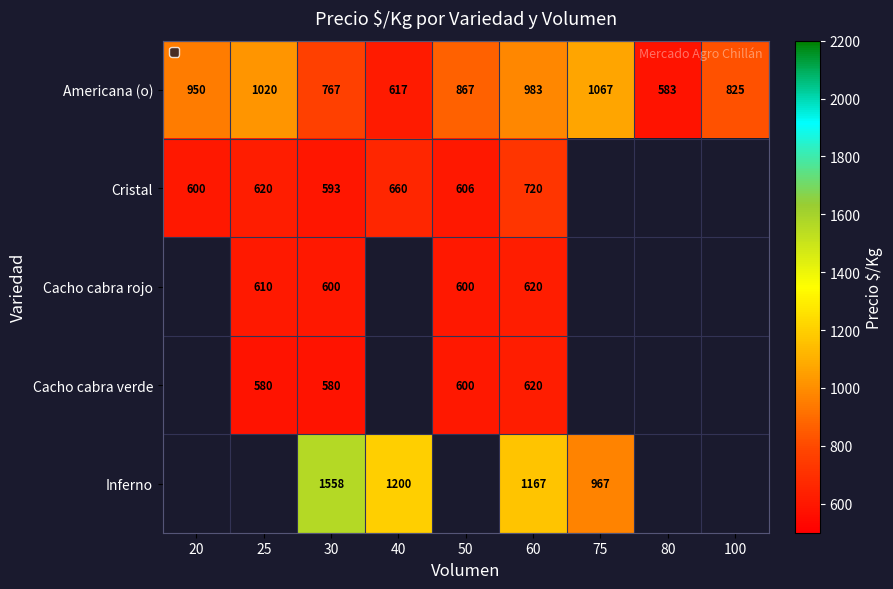

At which category is the sum across all series the highest?

60